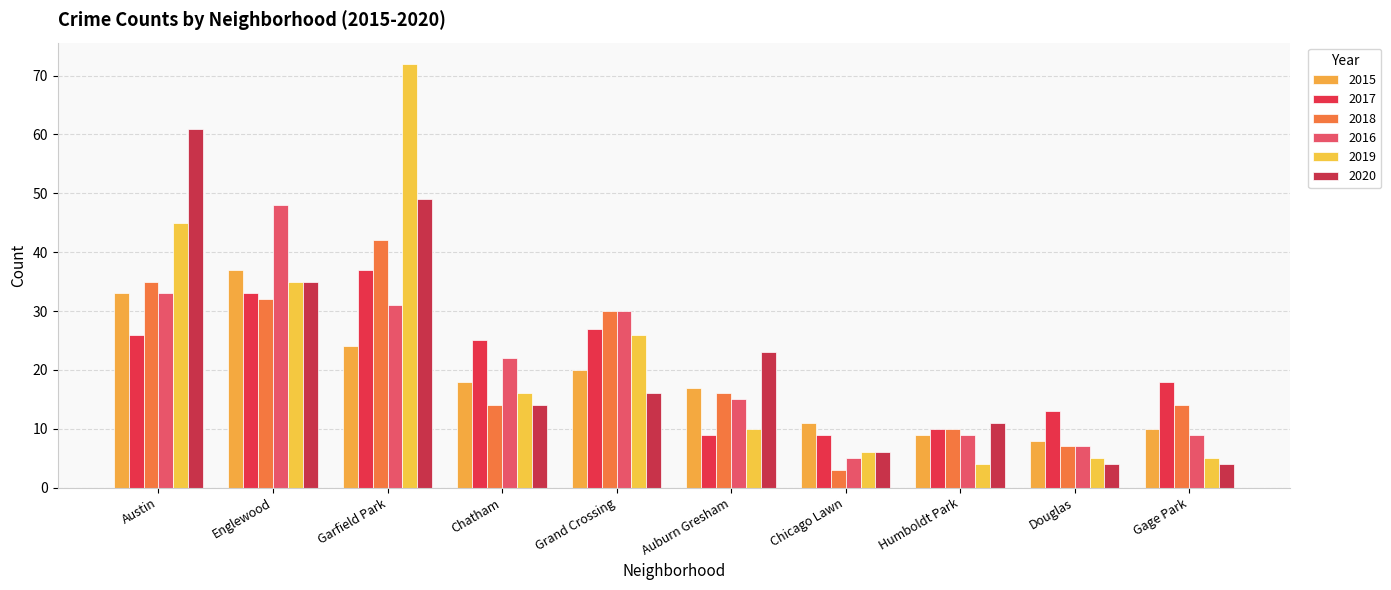

What is the average value of the 2017 series?

21